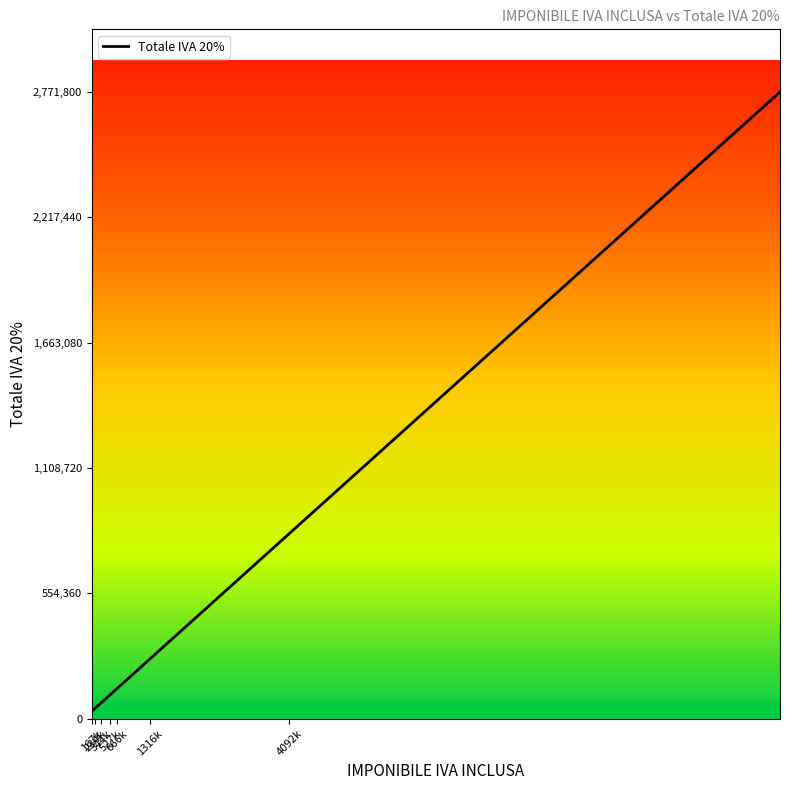

What is the minimum value shown in the chart?

33400